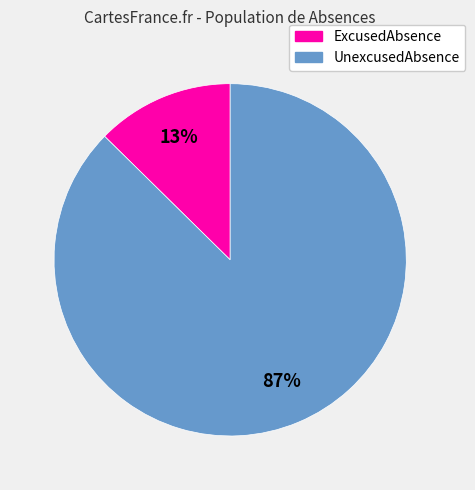

Is it true that ExcusedAbsence is 13% of the pie?

True